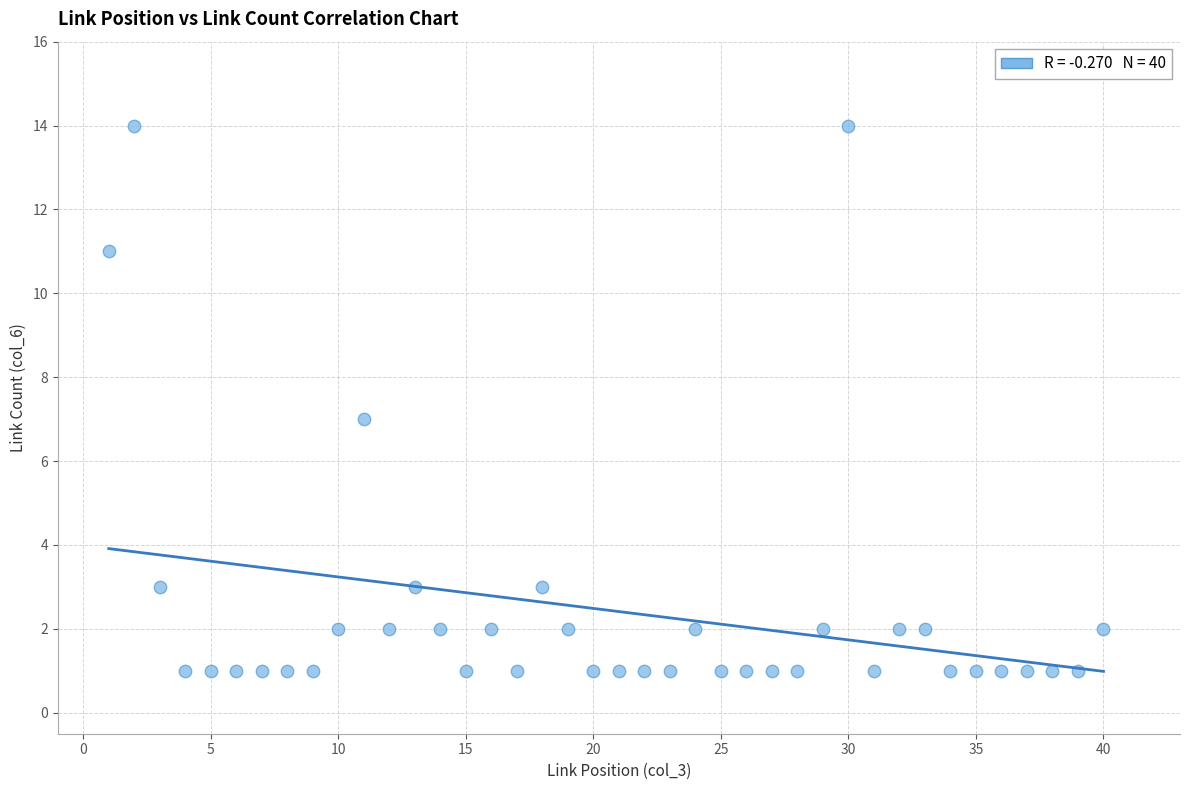

What is the range of X values (max minus min)?

39